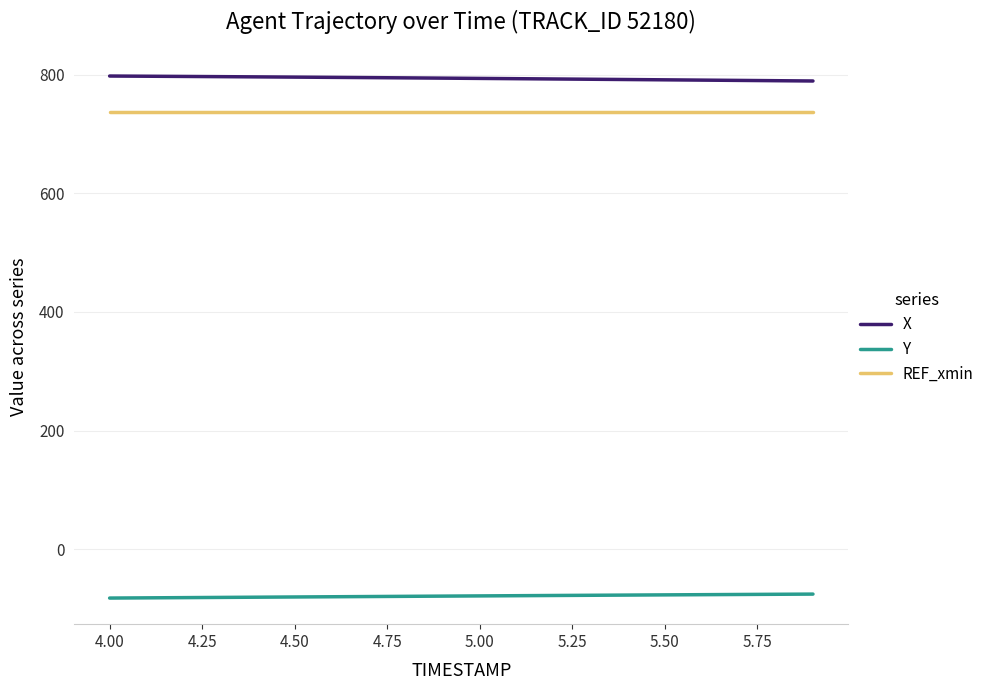

True or false: REF_xmin and X intersect in this chart.

False